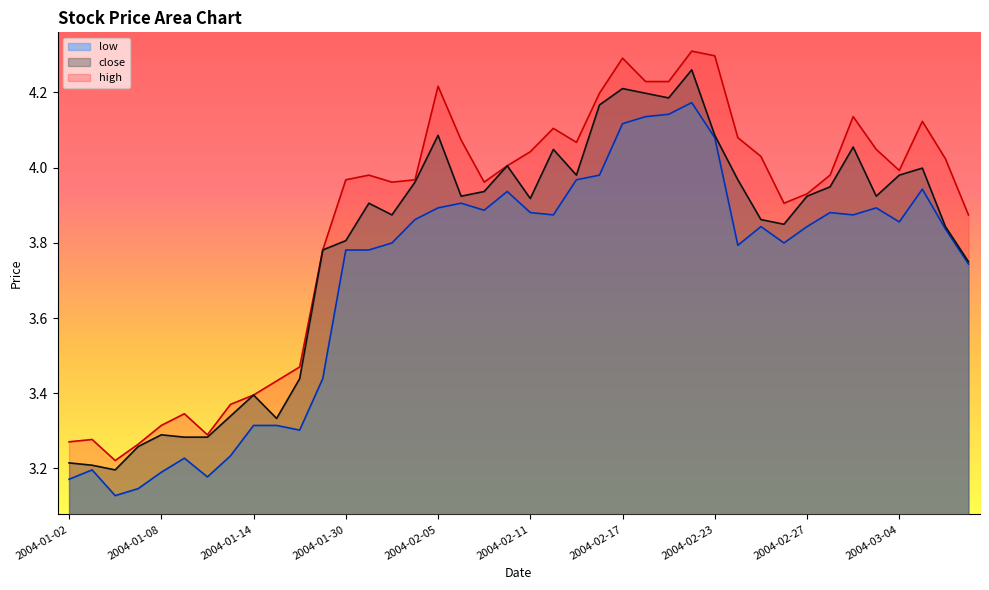

Which series changed the most between 2004-02-09 and 2004-02-16?

high